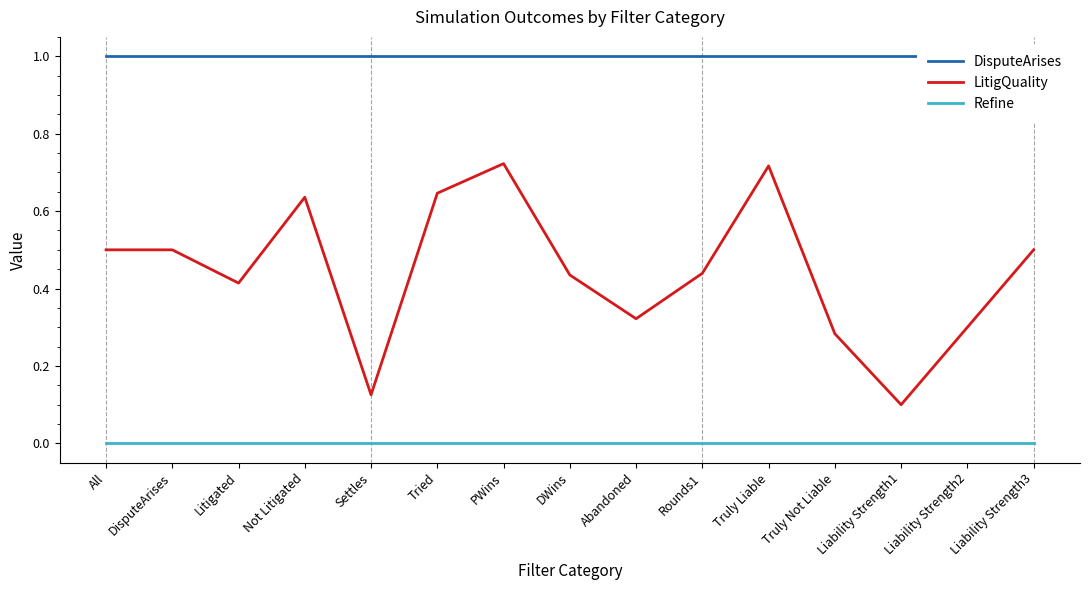

List the labels in order of Refine value, smallest first.

All, DisputeArises, Litigated, Not Litigated, Settles, Tried, PWins, DWins, Abandoned, Rounds1, Truly Liable, Truly Not Liable, Liability Strength1, Liability Strength2, Liability Strength3